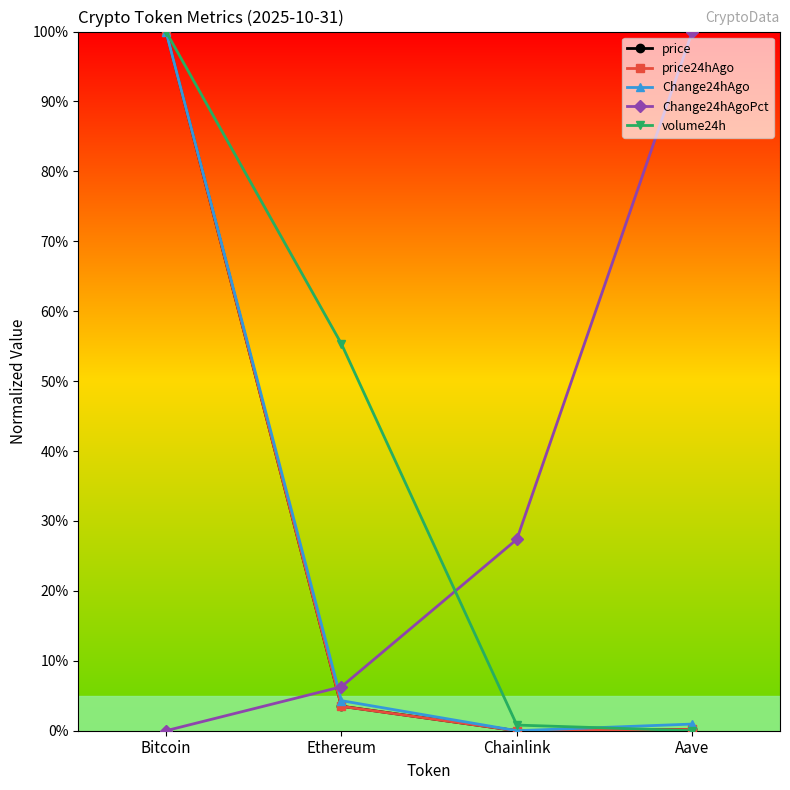

True or false: price24hAgo has more than 0 interior local peaks.

False